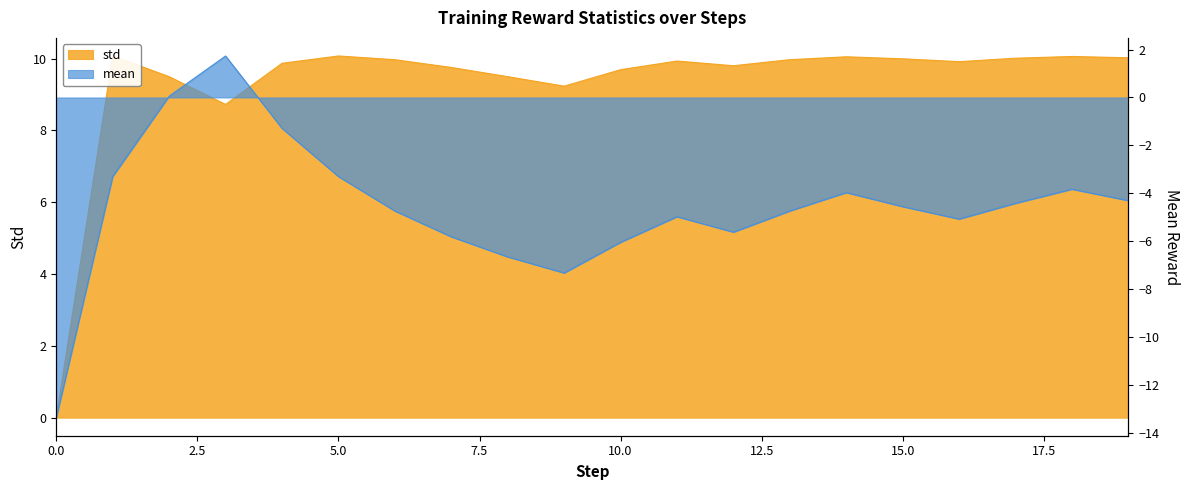

What is the difference between the maximum and second lowest values?

1.3